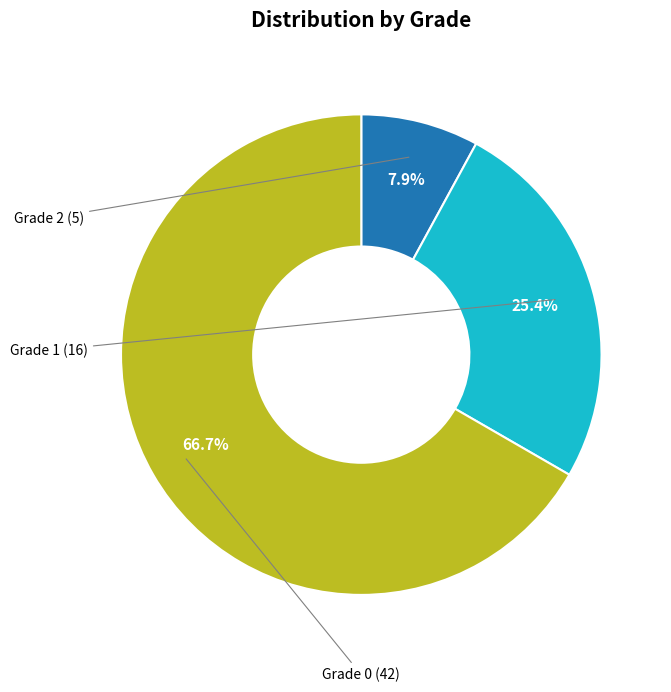

Is there any slice that represents more than half of the pie?

Yes